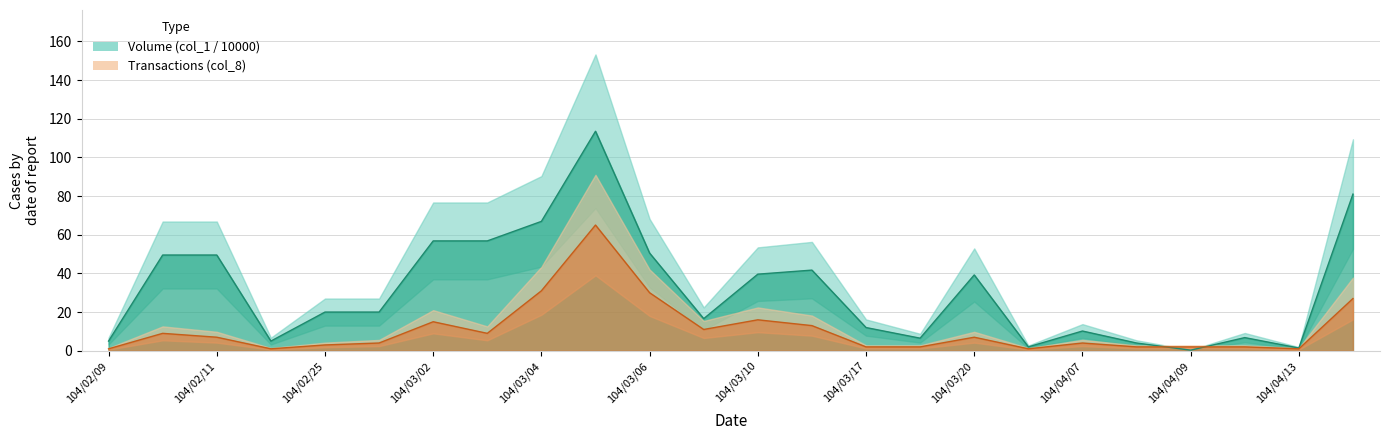

After their last crossing, which series has the higher values: Volume (col_1 / 10000) or Transactions (col_8)?

Volume (col_1 / 10000)